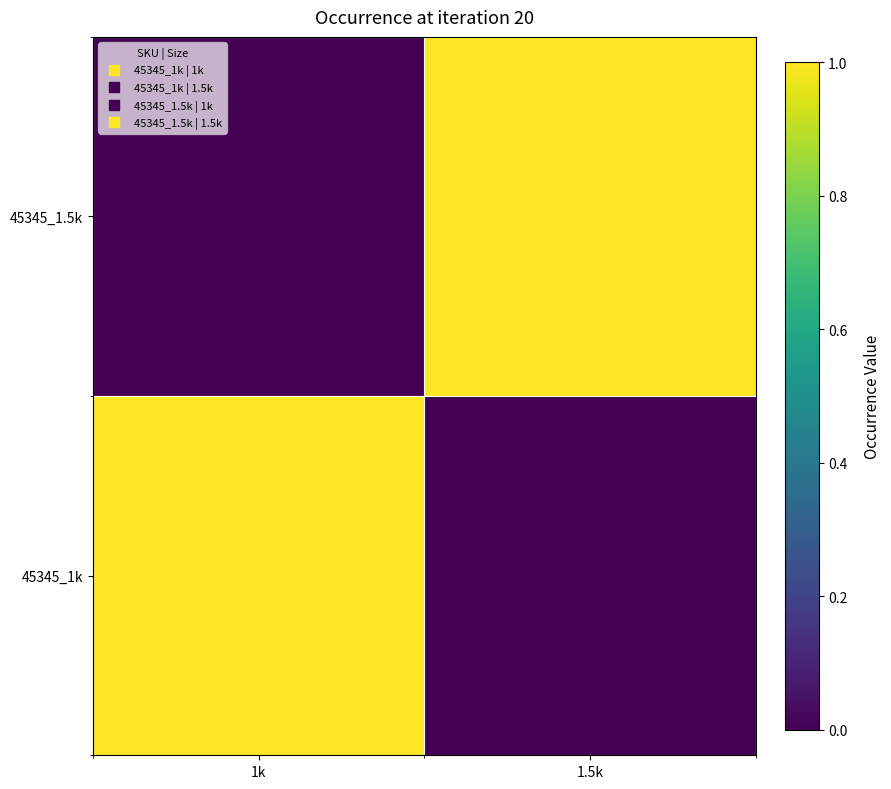

Reading left to right, transcribe all the data shown in this chart.

45345_1k: 1k=1	1.5k=0
45345_1.5k: 1k=0	1.5k=1